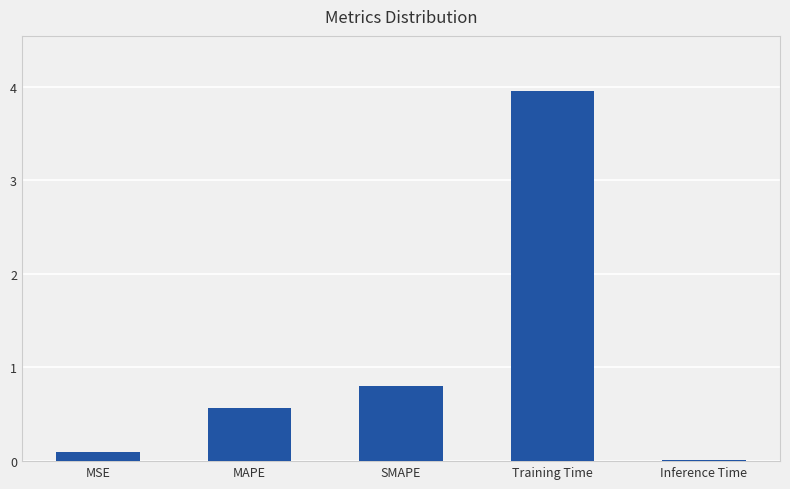

What is the sum of the values at Training Time and MAPE?

4.5